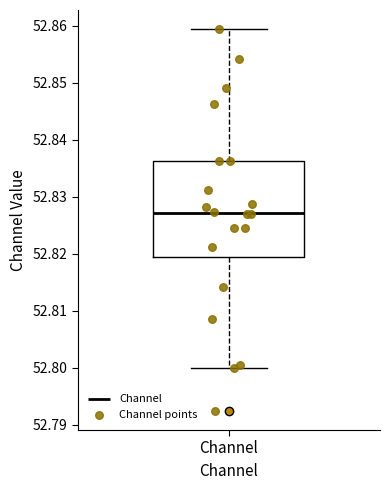

Where does the lower whisker of the box for Channel end on the y-axis? The values are not printed on the chart, so give them approximately, as read against the axis.

52.800